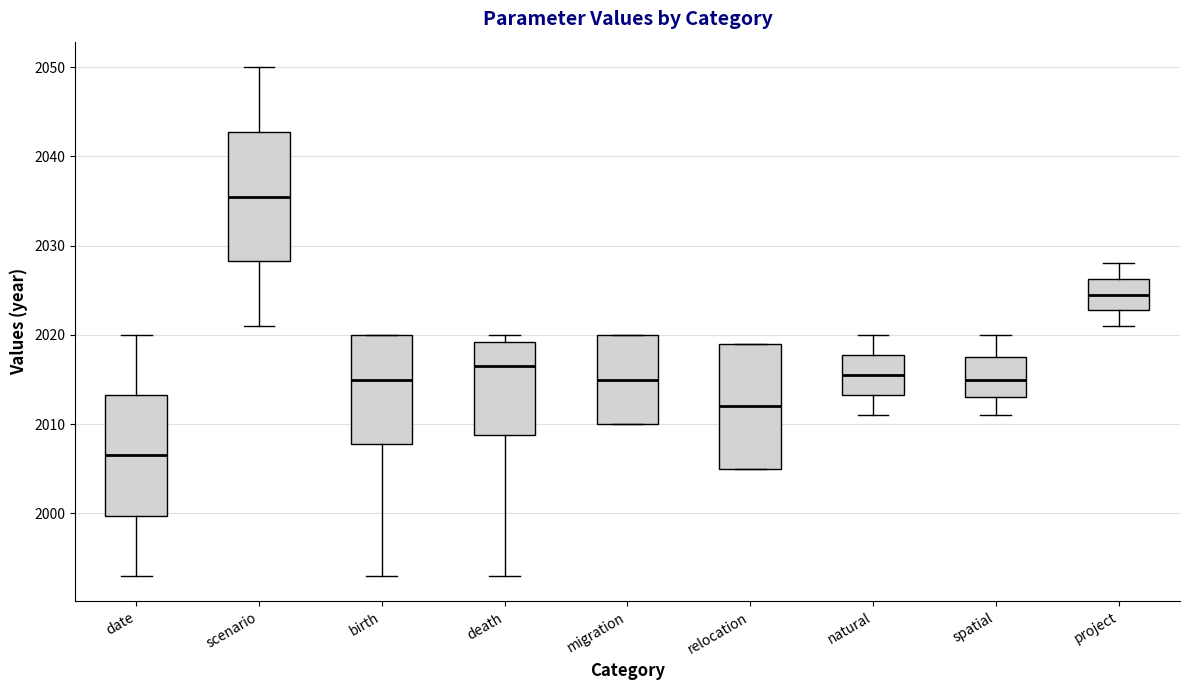

Reading left to right, transcribe this box plot: for each box, give where its median line is, the range the box spans, and where its two whiskers end, as read against the y-axis. The values are not printed on the chart, so give them approximately, as read against the axis.

date: median 2007, box 2000 to 2013, whiskers 1993 to 2020
scenario: median 2036, box 2028 to 2043, whiskers 2021 to 2050
birth: median 2015, box 2008 to 2020, whiskers 1993 to 2020
death: median 2017, box 2009 to 2019, whiskers 1993 to 2020
migration: median 2015, box 2010 to 2020, whiskers 2010 to 2020
relocation: median 2012, box 2005 to 2019, whiskers 2005 to 2019
natural: median 2016, box 2013 to 2018, whiskers 2011 to 2020
spatial: median 2015, box 2013 to 2018, whiskers 2011 to 2020
project: median 2025, box 2023 to 2026, whiskers 2021 to 2028